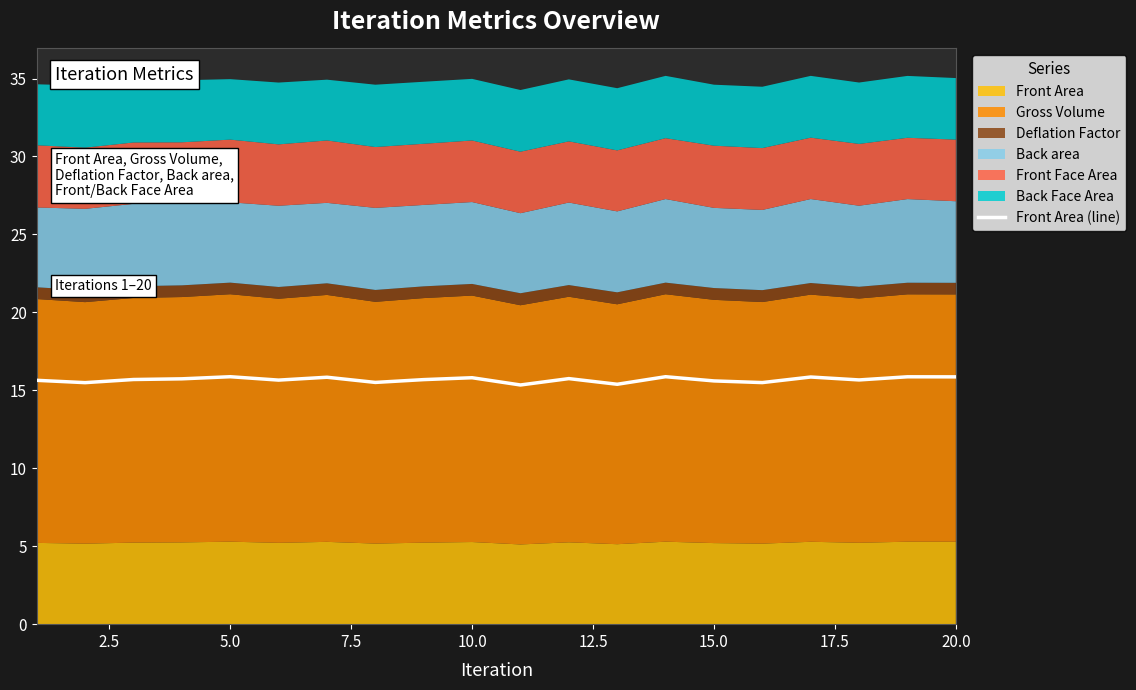

How many points are lower than both their immediate neighbors (excluding endpoints)?

7